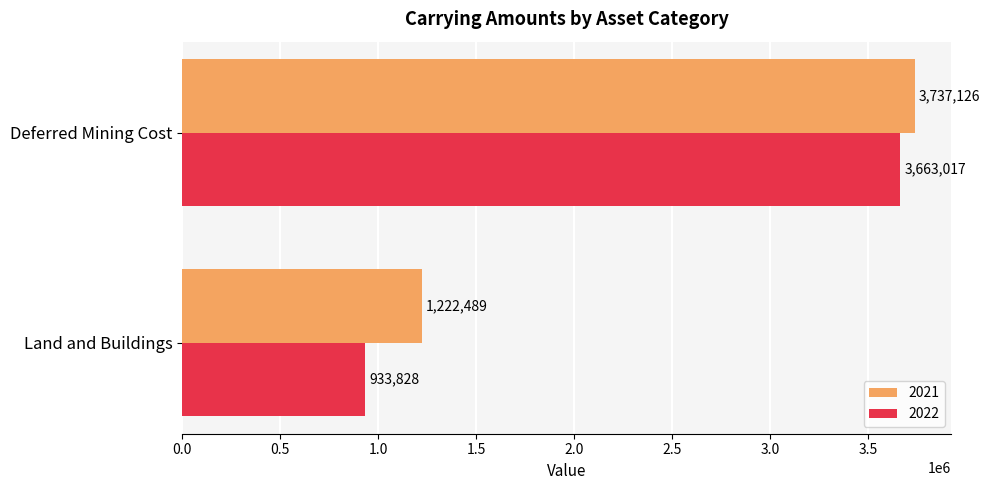

What is the approximate value of 2022 at Deferred Mining Cost, to the nearest 50?

3663000